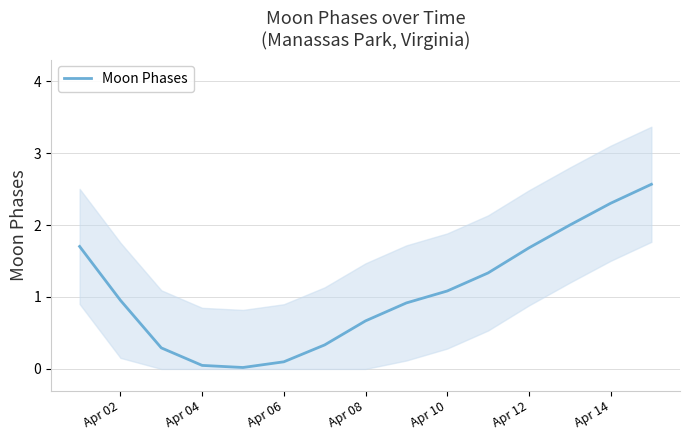

The Moon Phases series shows 0.7 at Apr 08. True or false?

True